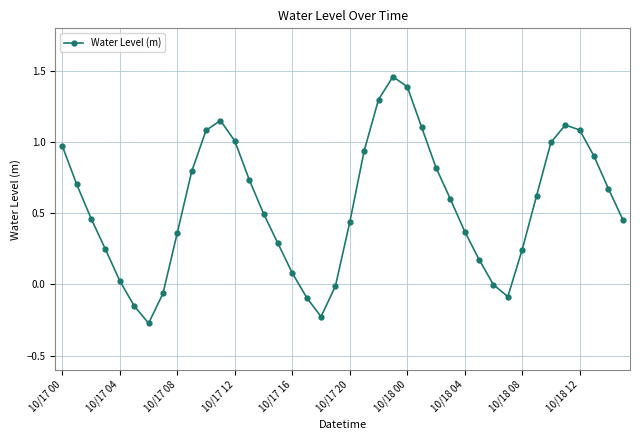

What is the sum of all values?

22.2